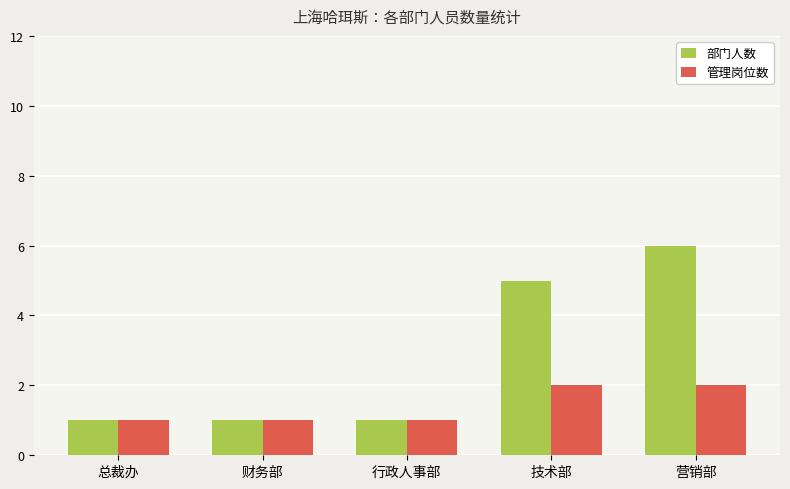

List the series in order of their peak value, lowest first.

管理岗位数, 部门人数